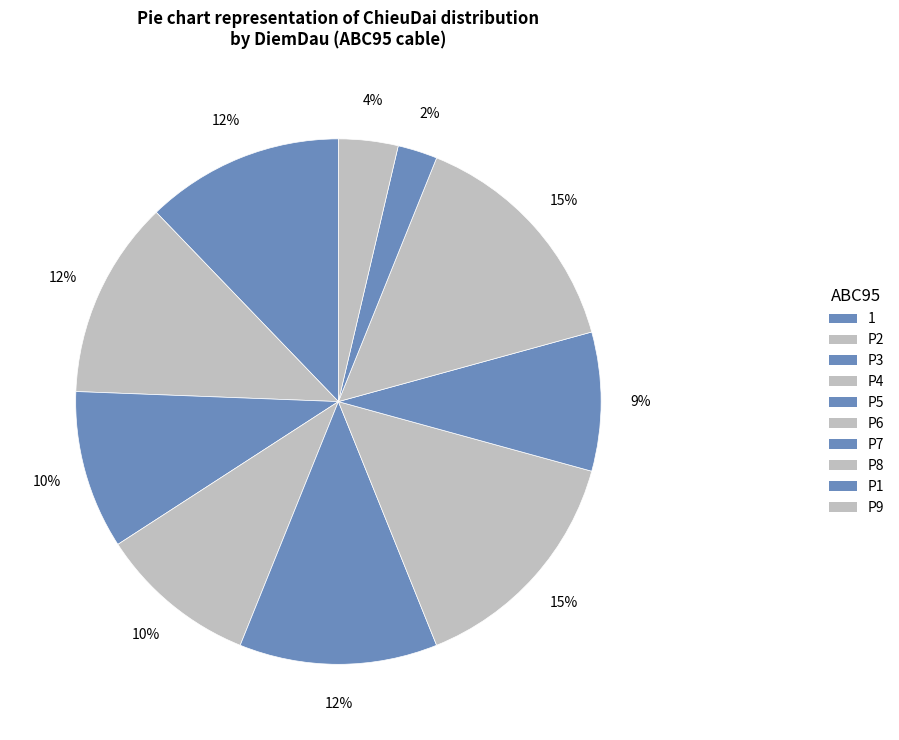

To the nearest percent, what is the combined percentage of P8 and P5?

27%